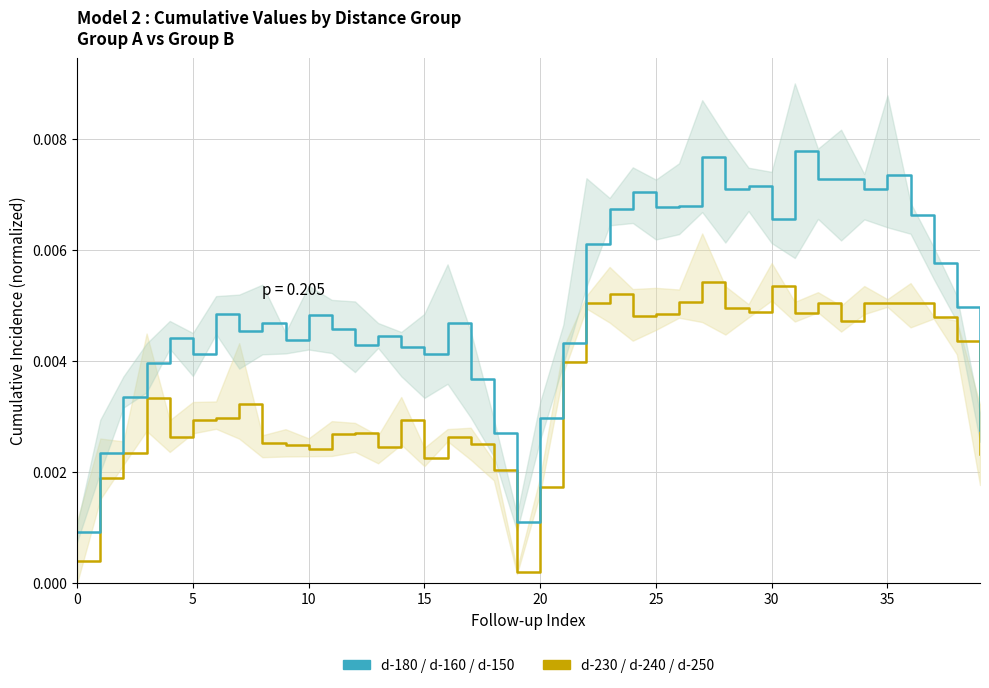

Where is d-230 / d-240 / d-250 nearest to the value 0?

19